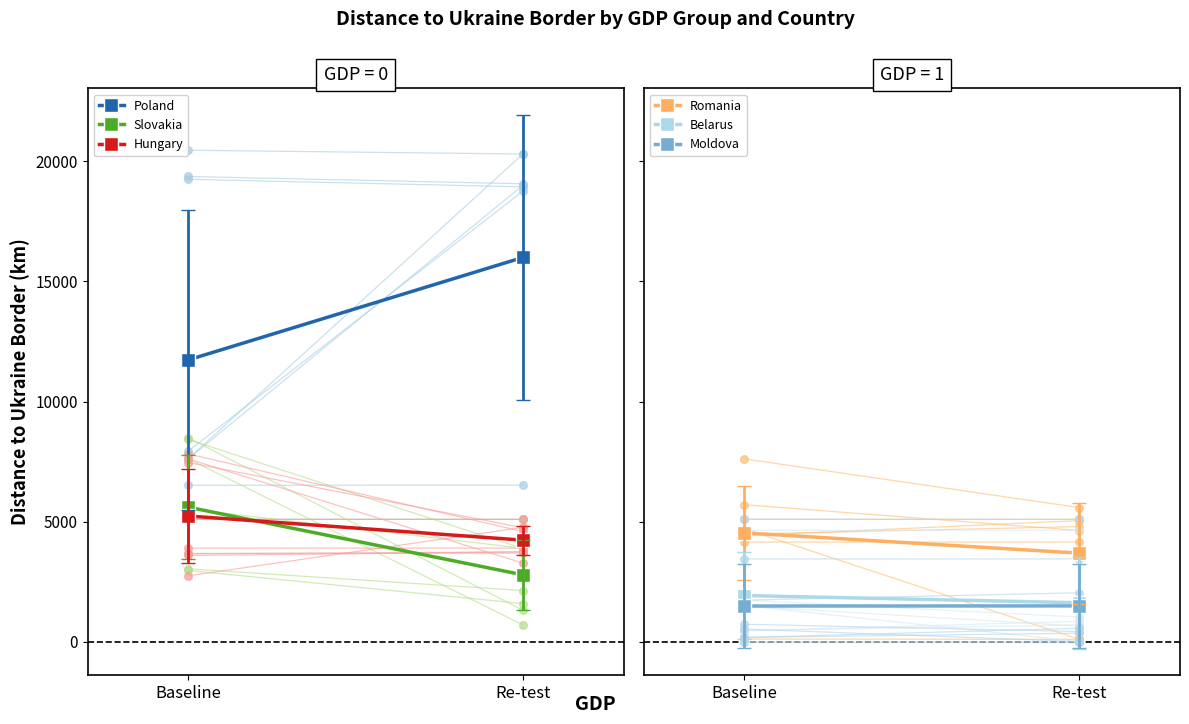

At which category is the sum across all series the highest?

Baseline